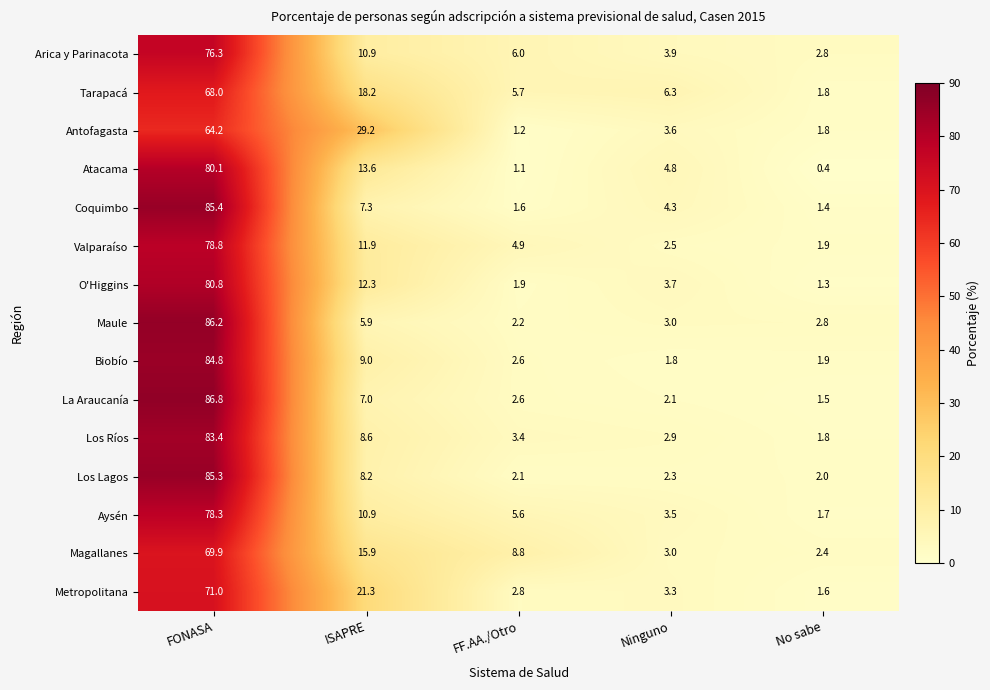

What is the sum of all La Araucanía values?

100.0